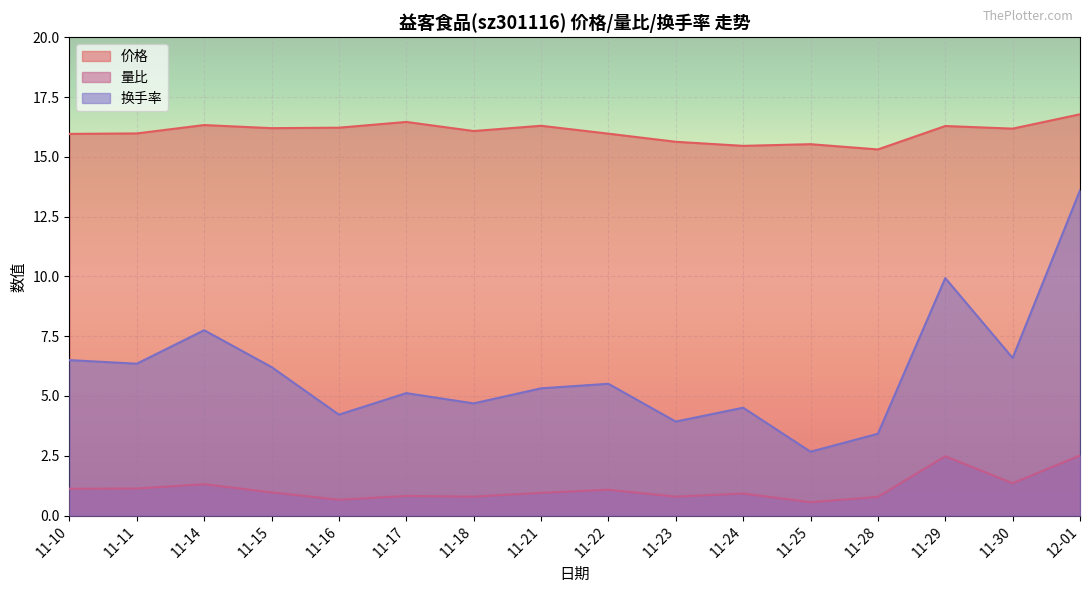

How many series are shown in this chart?

3